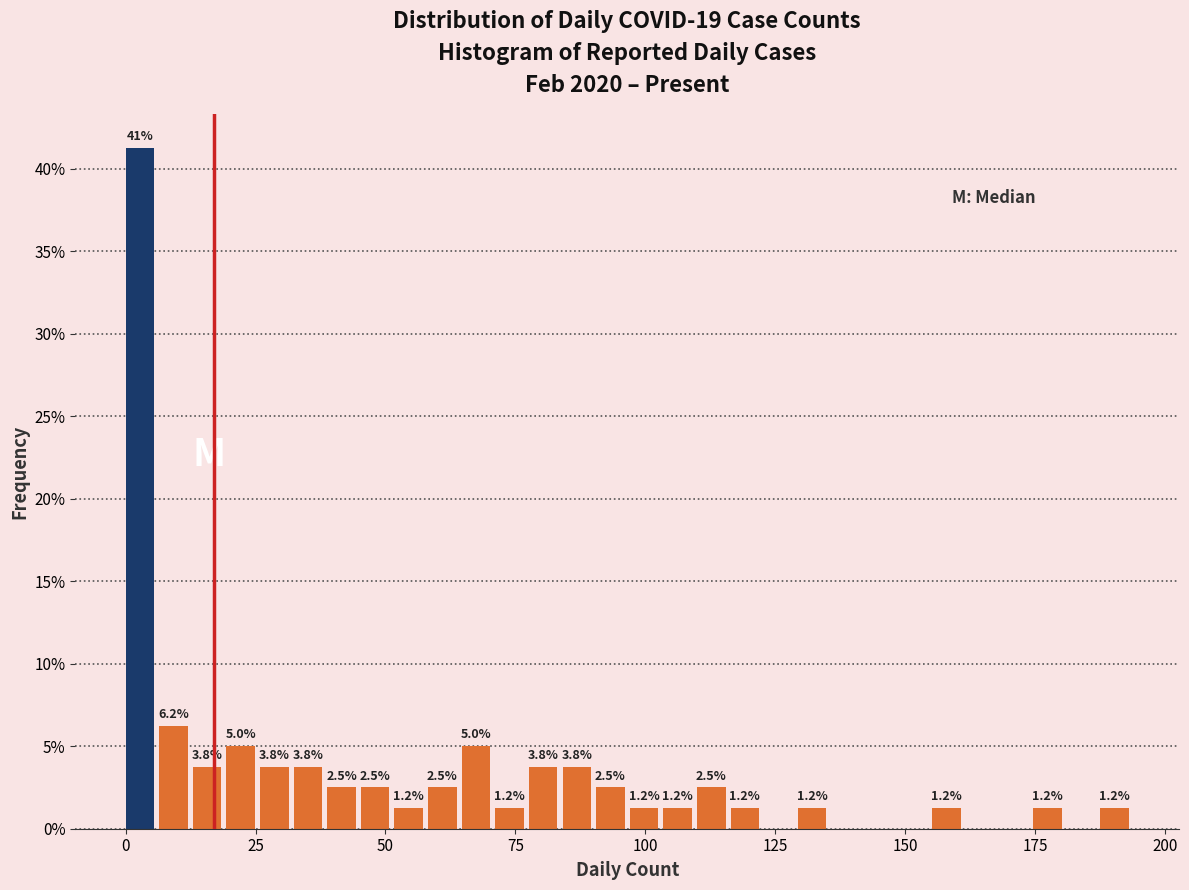

Read against the x-axis, roughly where is the centre of the tallest bar?

5